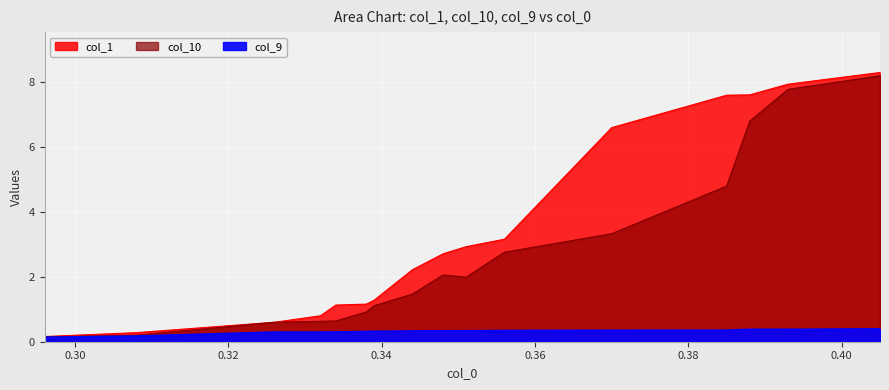

Between 0.332 and 0.356, which is larger?

0.356